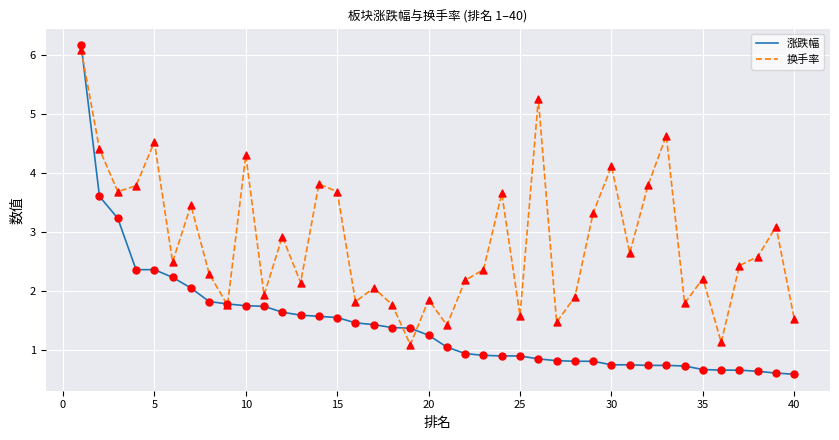

What are all the series names shown in the legend?

涨跌幅, 换手率